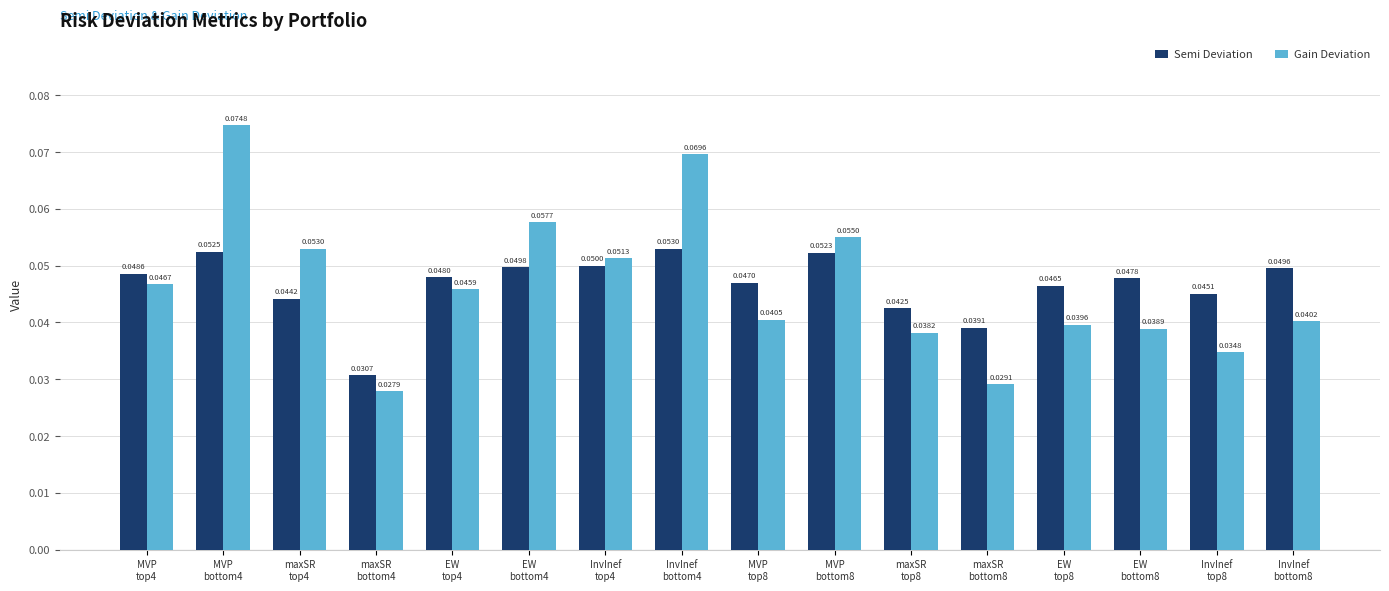

Which series has the widest spread of values?

Gain Deviation